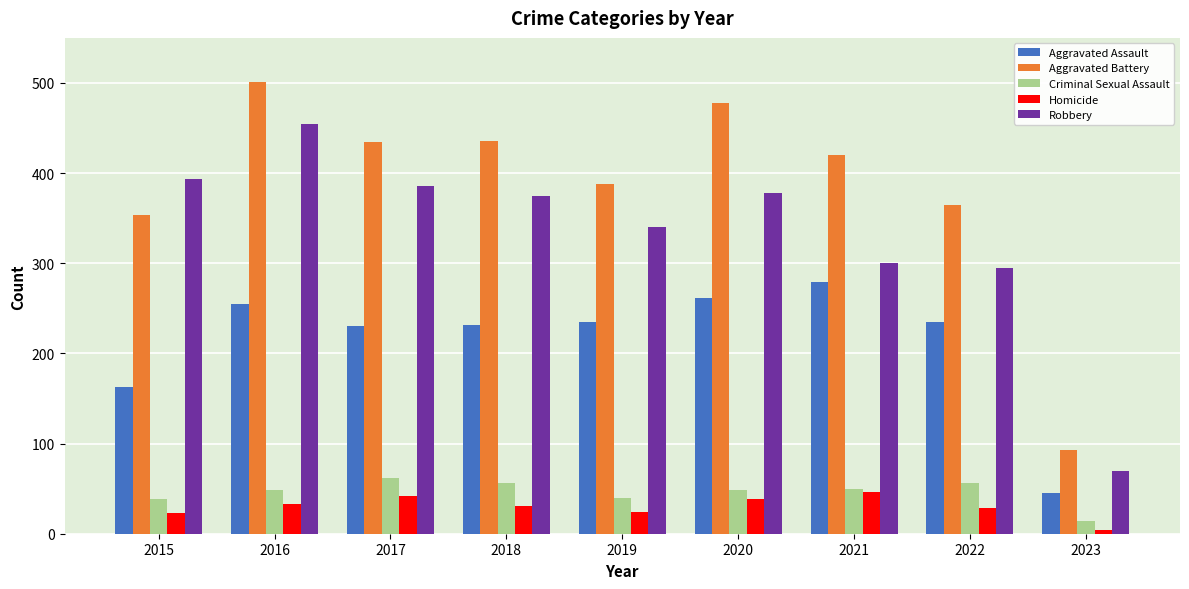

How many bars are there in total?

45